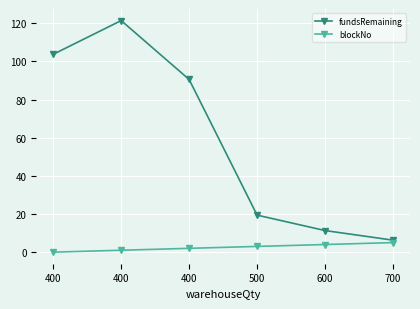

Count the number of data series in this chart.

2